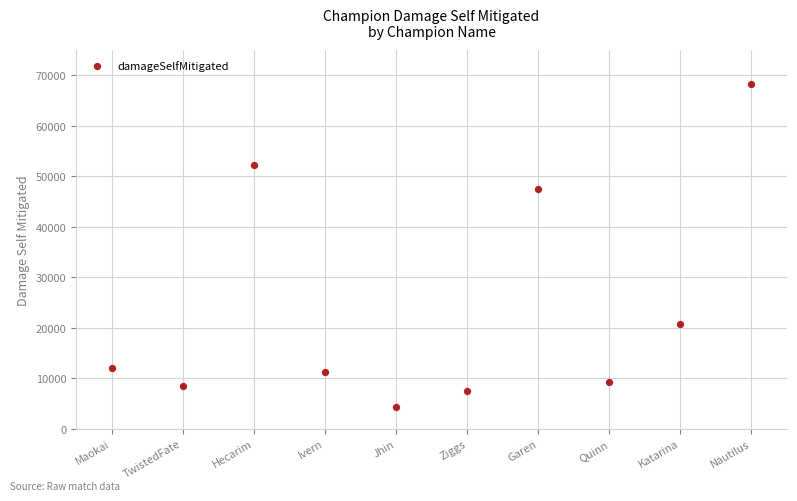

What Y value in the scatter plot is closest to 36277?

47505